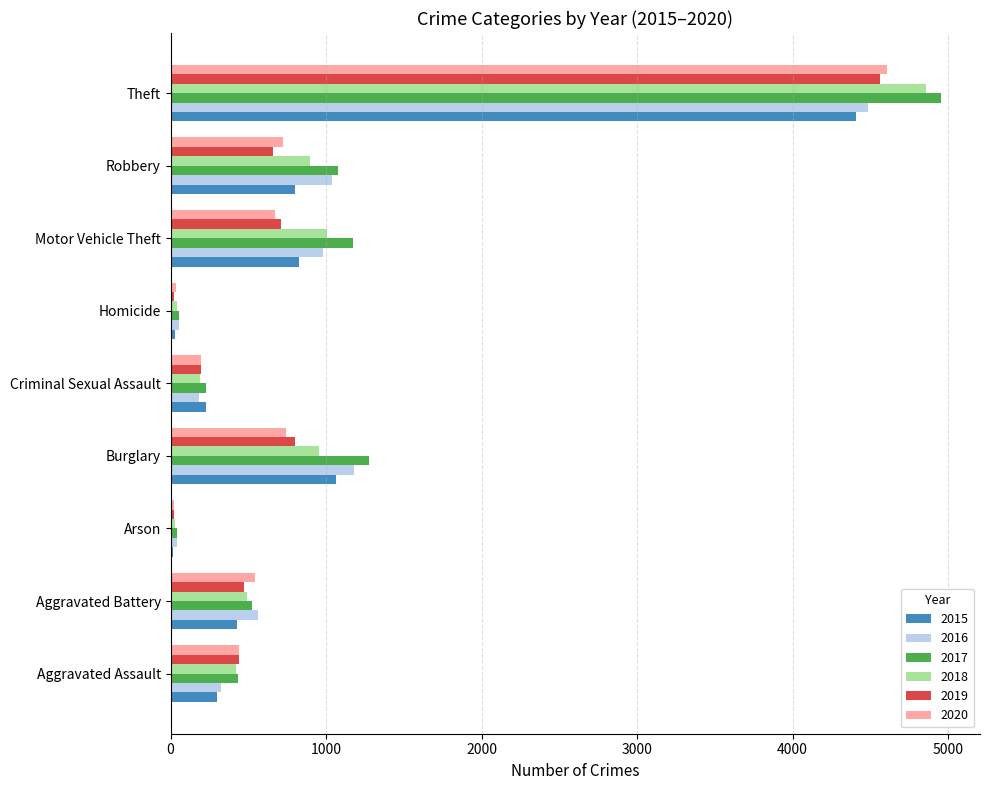

The 2016 series shows 189 at Aggravated Battery. True or false?

False